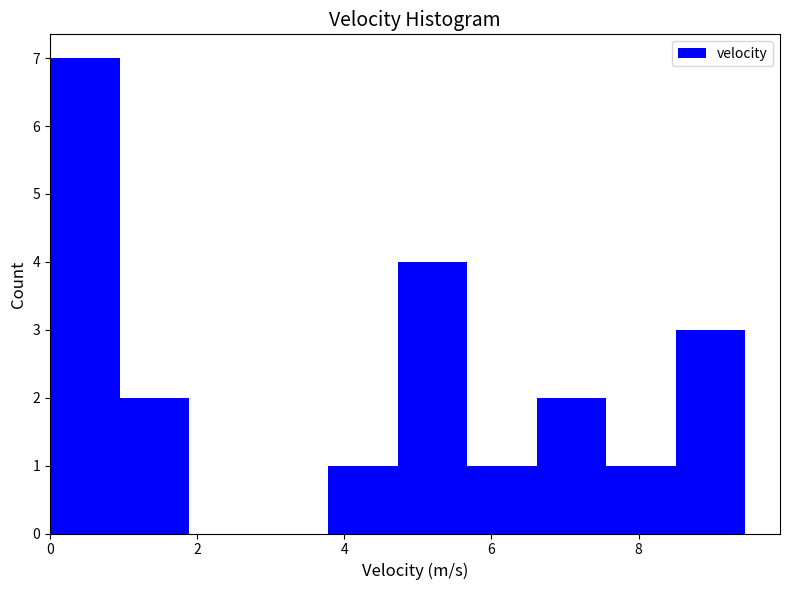

Which range on the x-axis has the tallest bar?

0.0 to 1.0